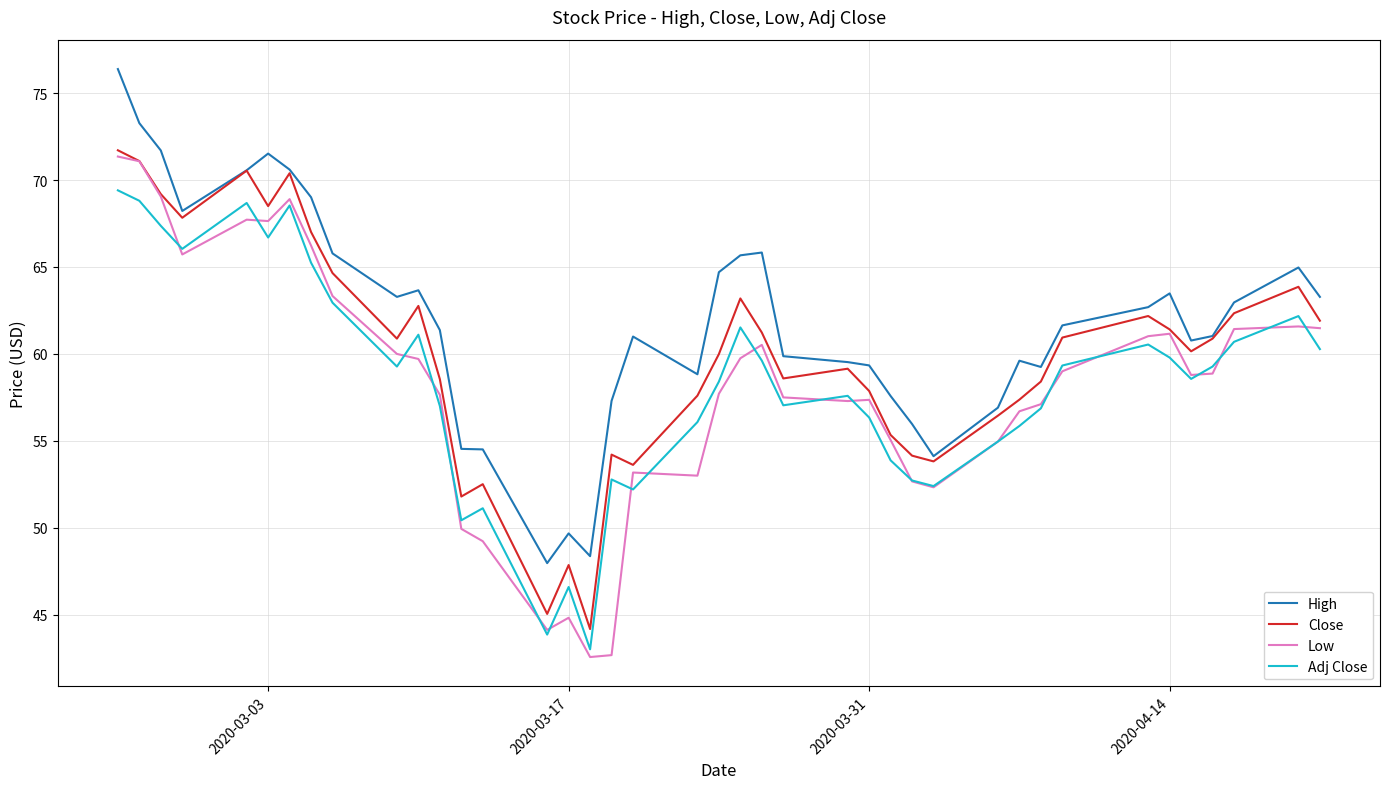

True or false: Close has more than 1 points higher than both neighbors.

True